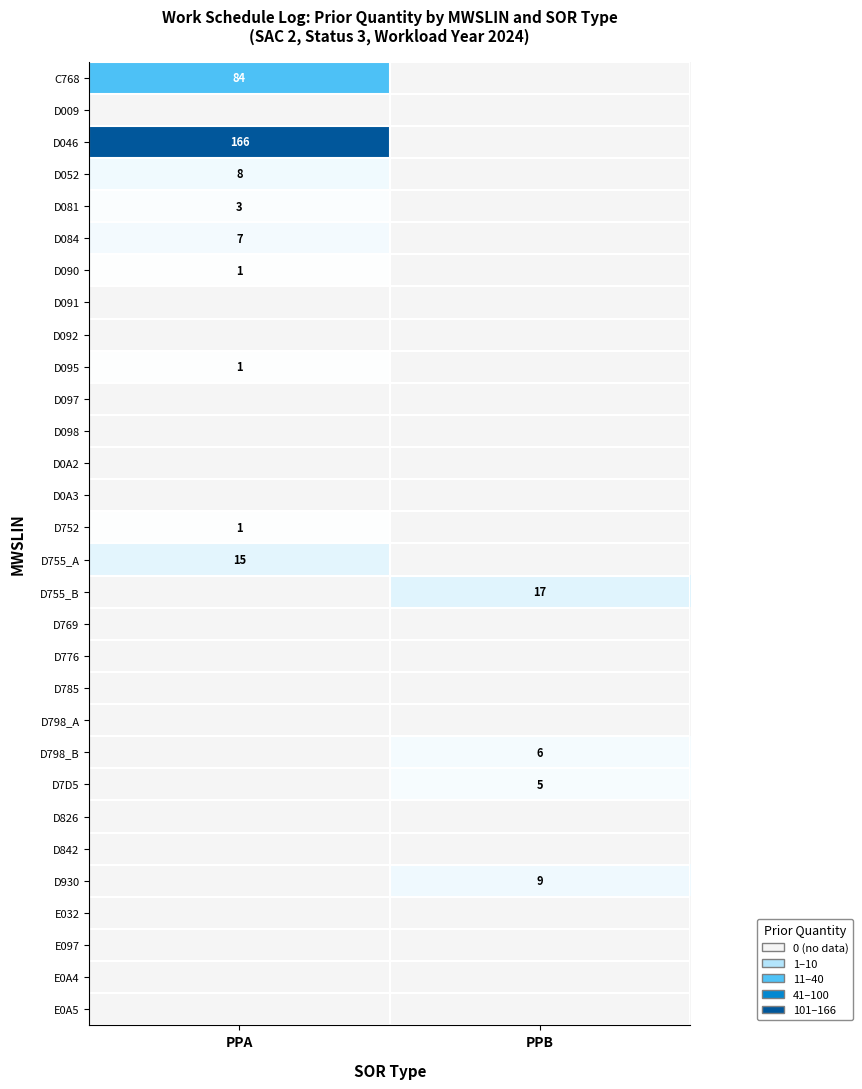

What is the spread (max minus min) of values at PPA?

166